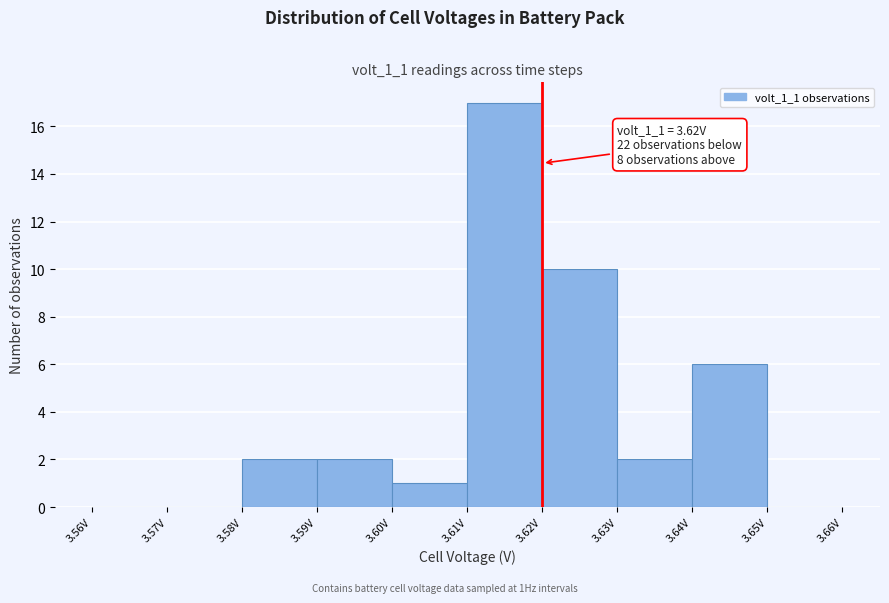

Which range on the x-axis has the tallest bar?

3.61 to 3.62